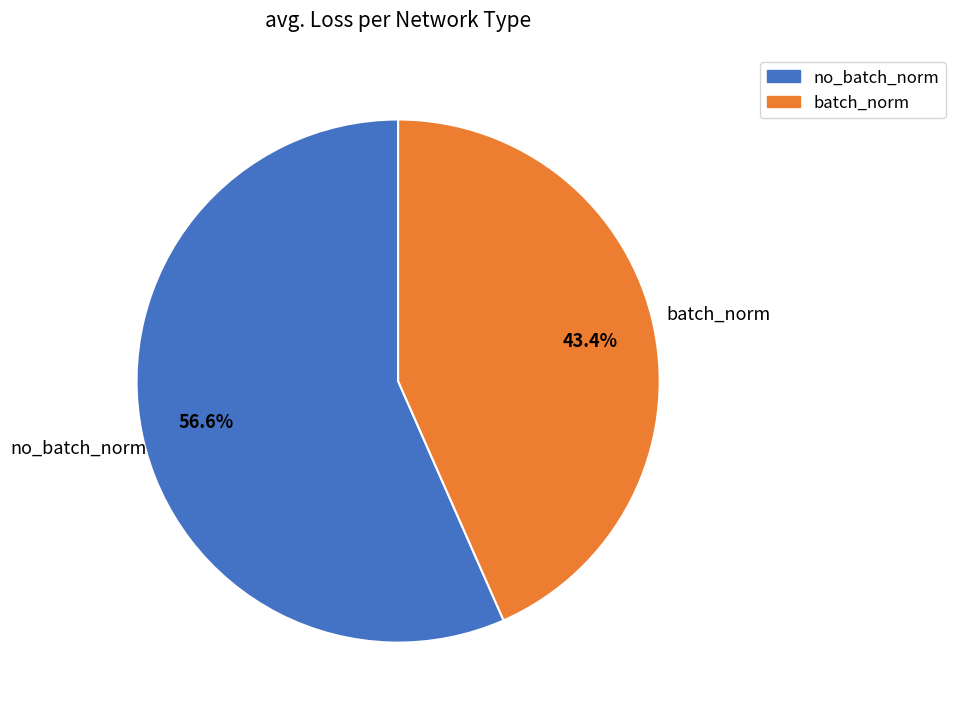

Which slice is the smallest?

batch_norm